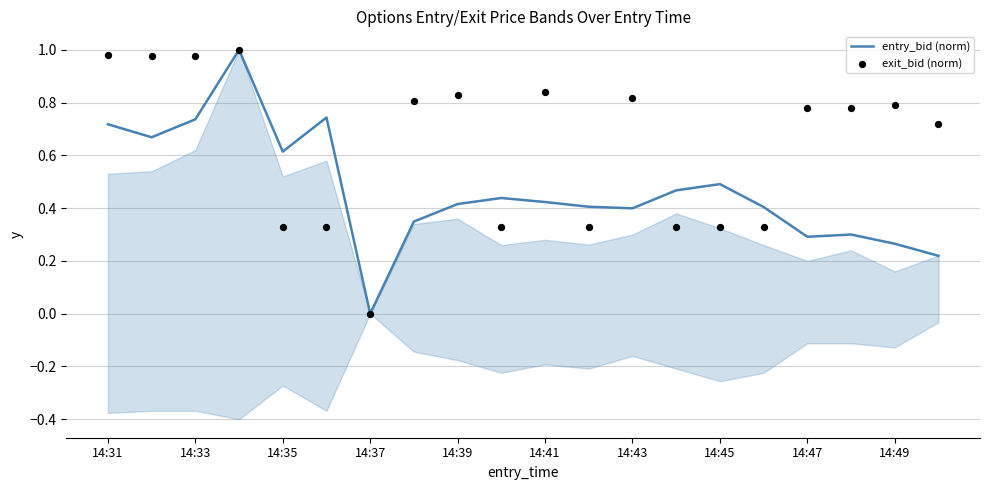

Which series reaches the maximum Y coordinate?

entry_bid (norm)